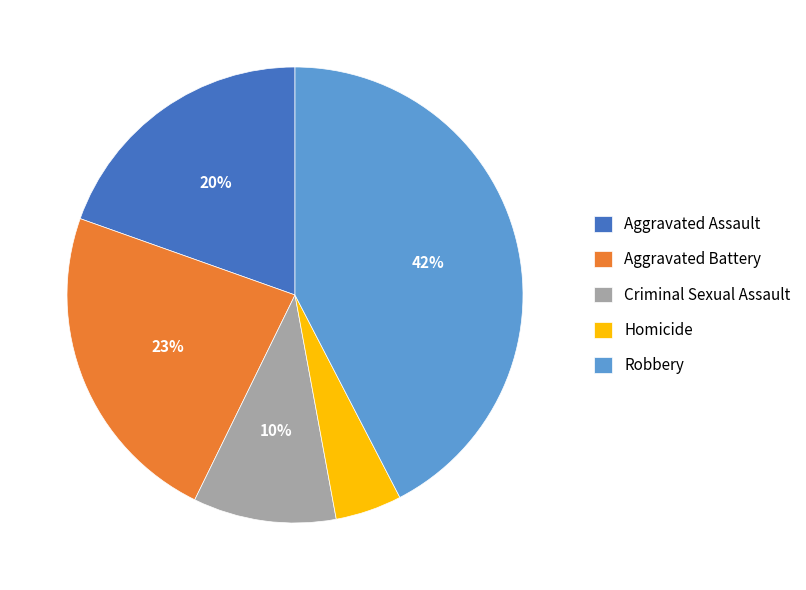

To the nearest percent, what percentage of the pie is Aggravated Assault?

20%